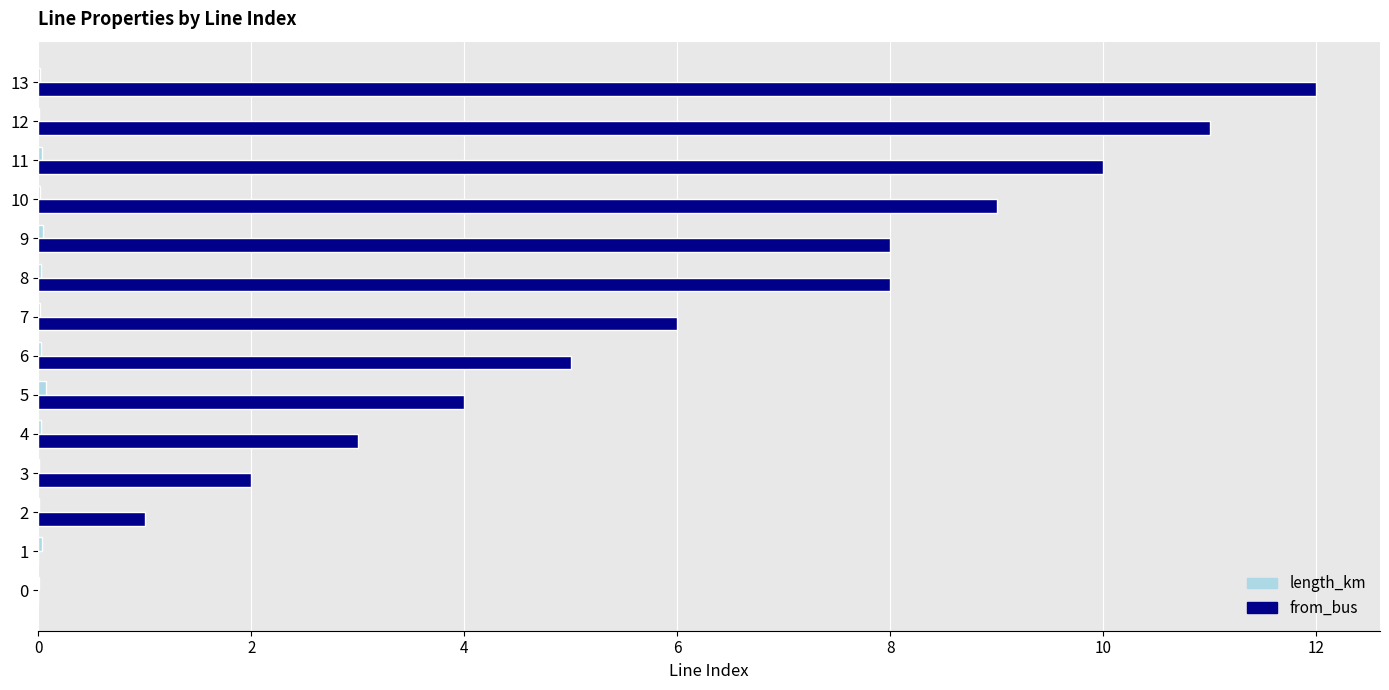

At which category does the chart reach its peak across all series?

13